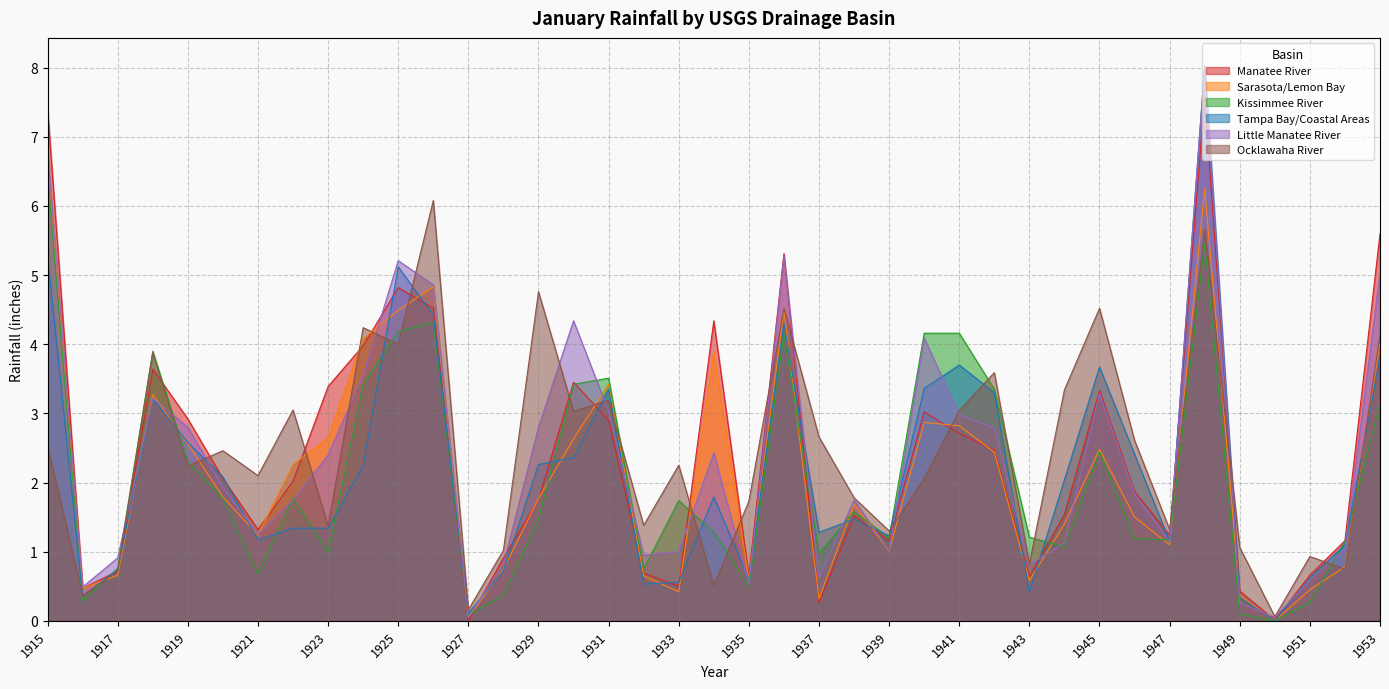

What is the greatest value displayed?

8.0